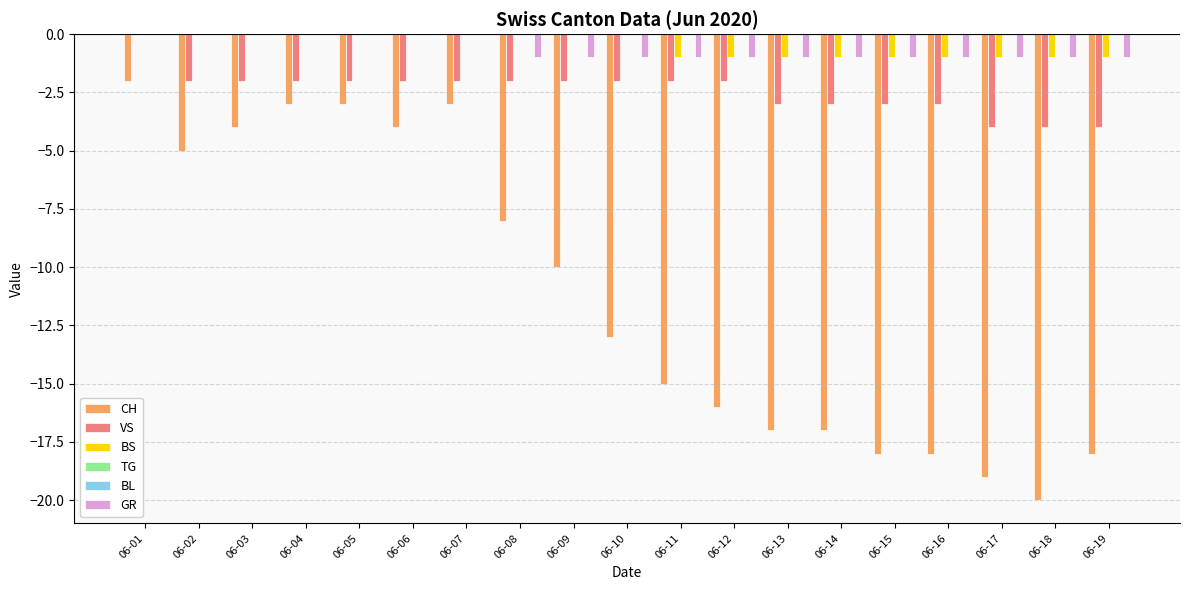

What is the minimum value shown in the chart?

-20